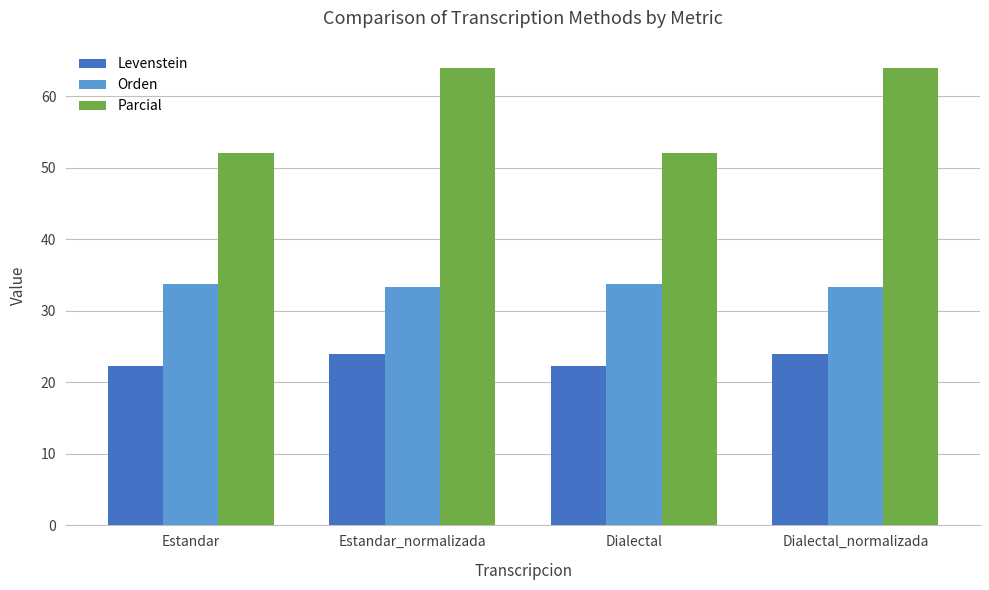

What is the difference between the Levenstein values at Estandar_normalizada and Dialectal?

1.6